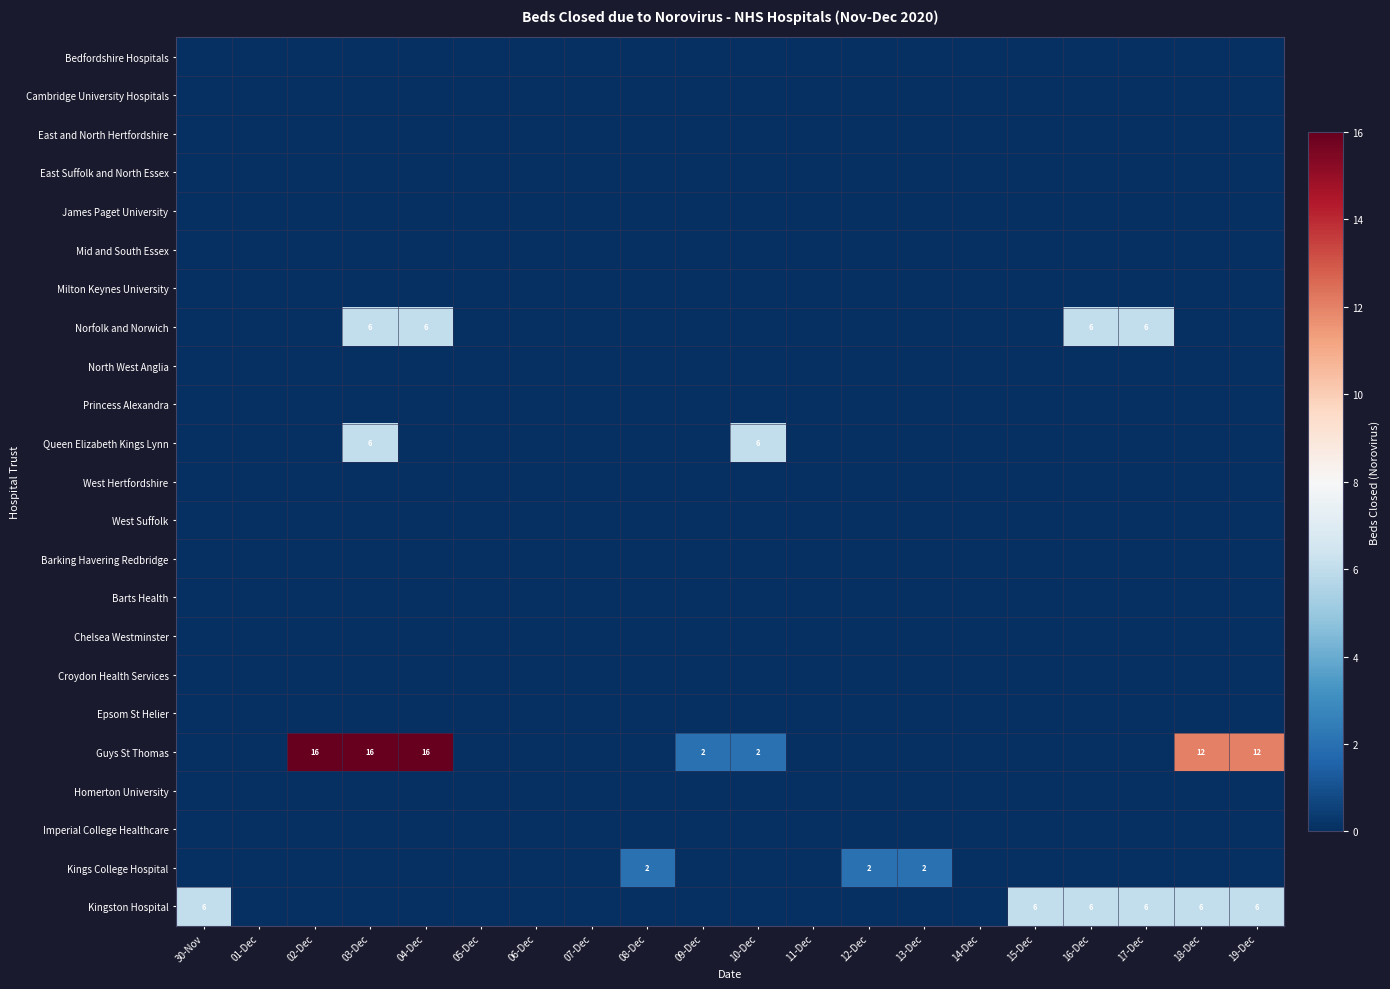

The Kingston Hospital series shows 10 at 17-Dec. True or false?

False